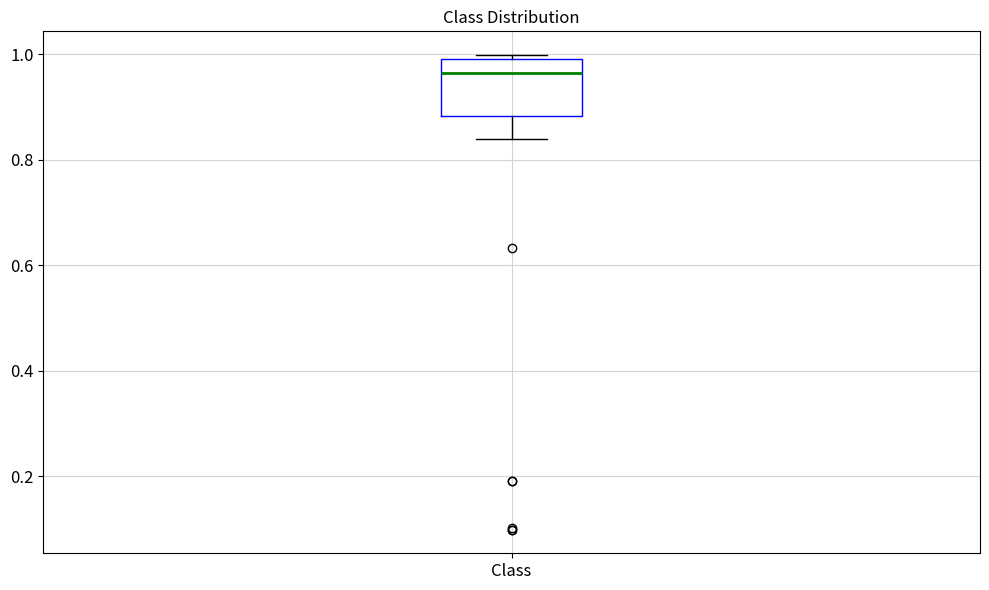

Transcribe this box plot: give where the median line is, the range the box spans, and where the two whiskers end, as read against the y-axis. The values are not printed on the chart, so give them approximately, as read against the axis.

median 0.96, box 0.88 to 1.00, whiskers 0.84 to 1.00 (just above the box's upper edge)